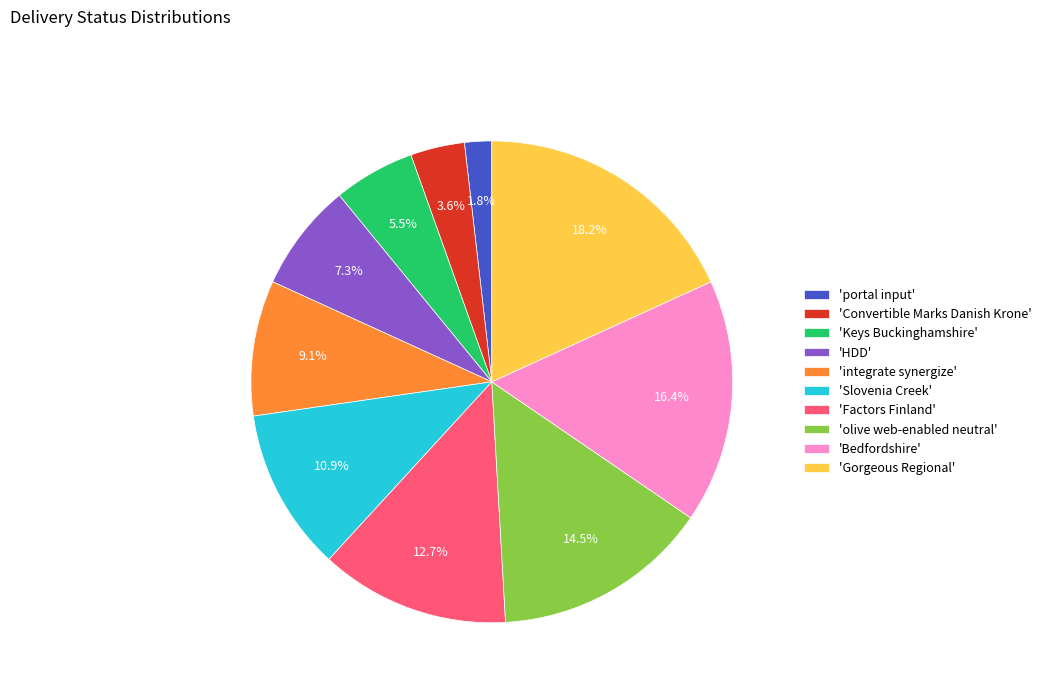

Rank the categories by value from lowest to highest.

'portal input', 'Convertible Marks Danish Krone', 'Keys Buckinghamshire', 'HDD', 'integrate synergize', 'Slovenia Creek', 'Factors Finland', 'olive web-enabled neutral', 'Bedfordshire', 'Gorgeous Regional'